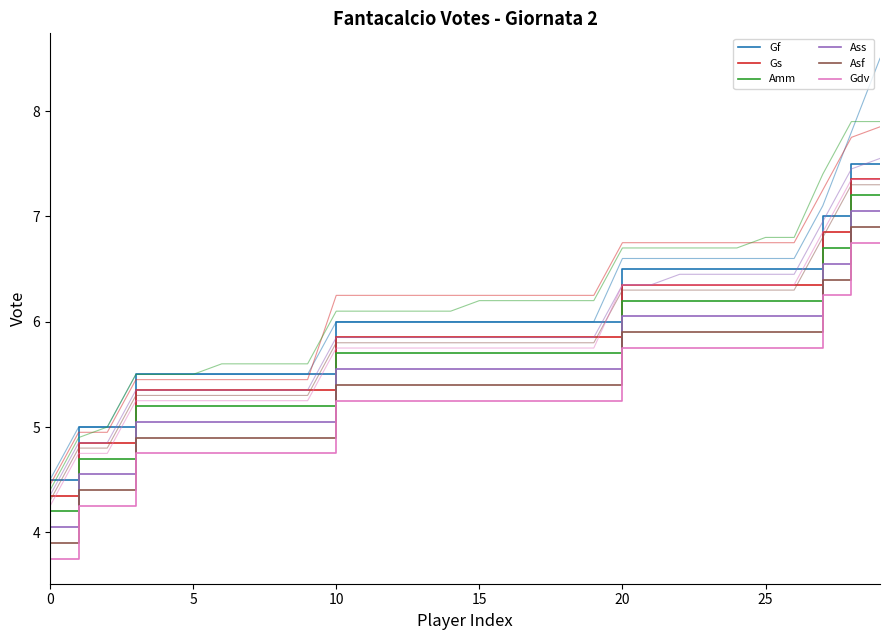

What is the value of the Gs point at the 14th from the left?

5.8